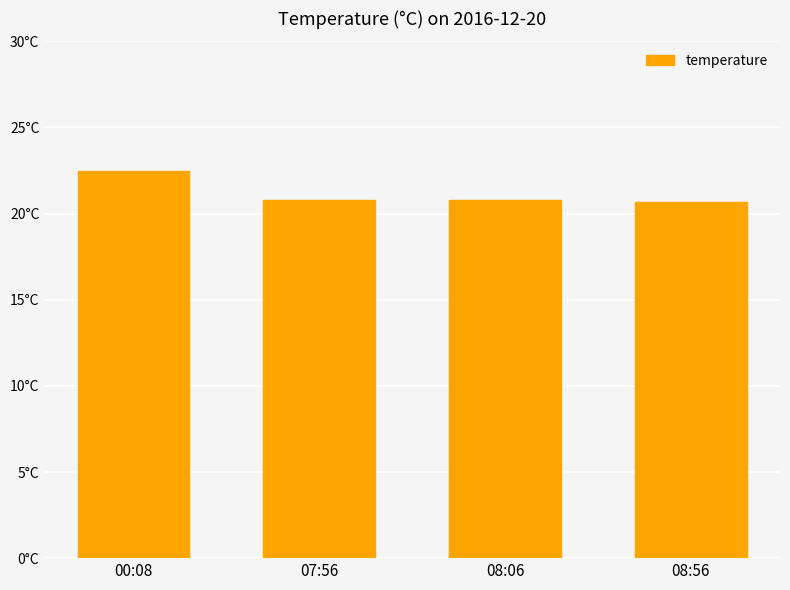

What is the sum of the values at 08:06 and 00:08?

43.3